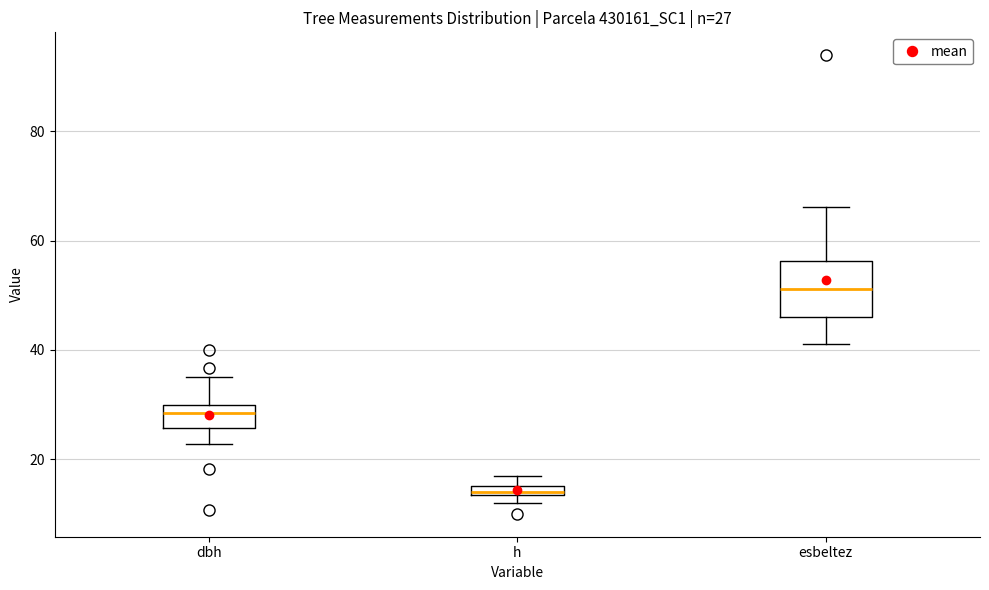

Comparing the boxes themselves (not the whiskers), which one is the tallest?

esbeltez